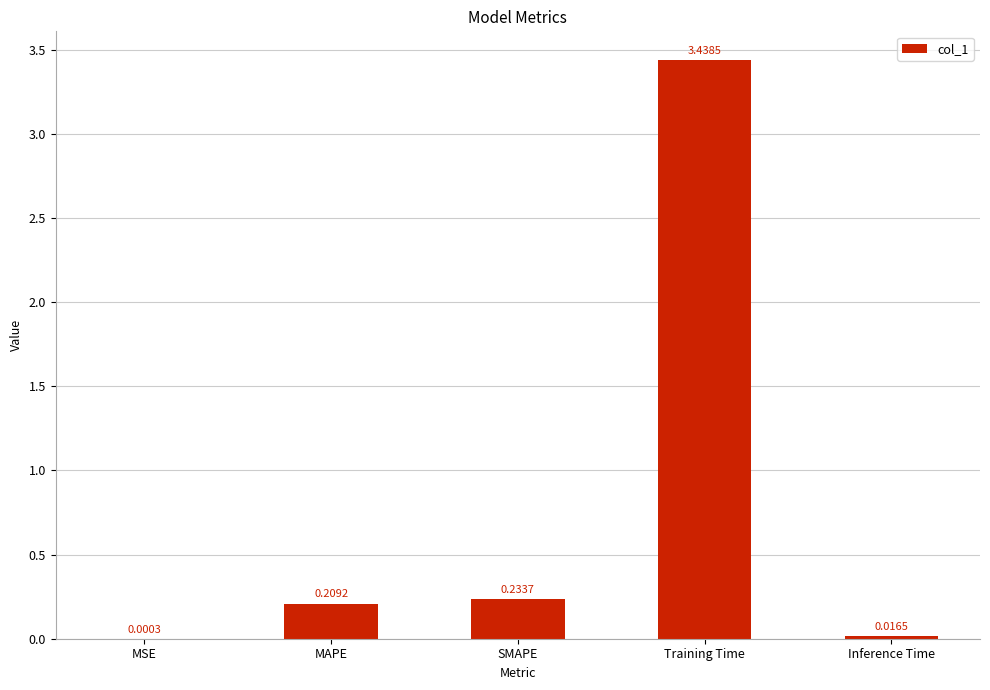

Which has a higher value, MSE or SMAPE?

SMAPE